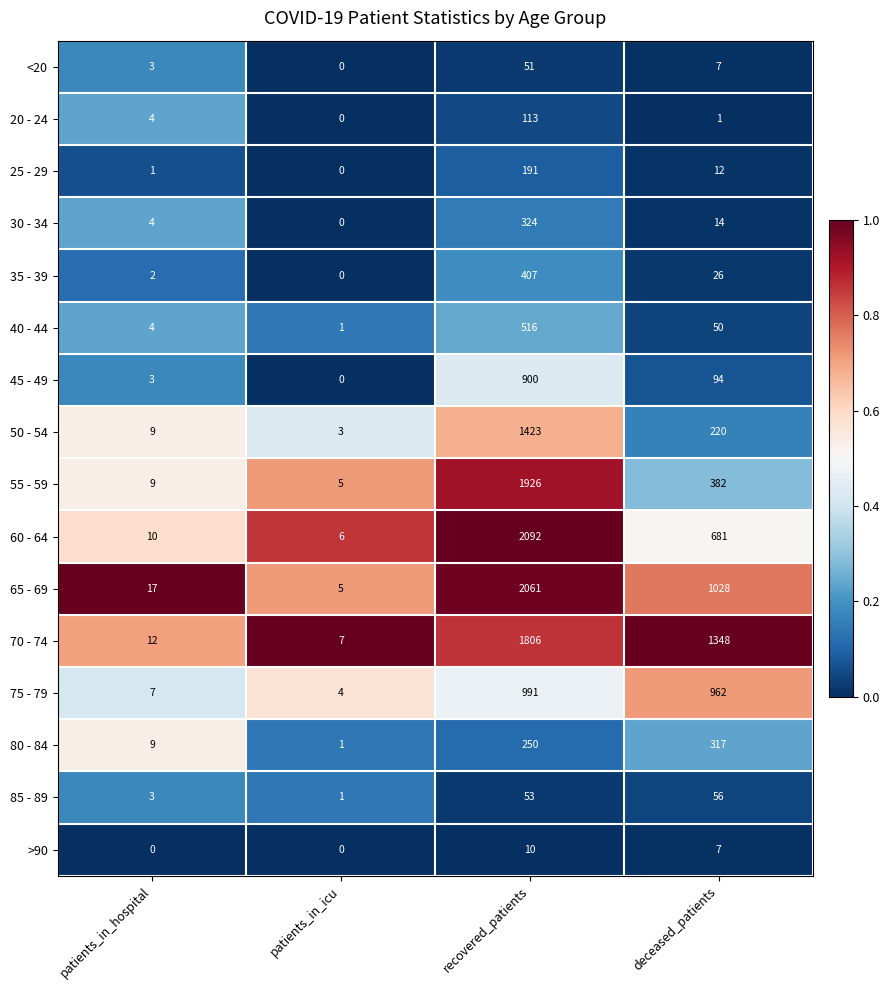

What is the difference between the highest and lowest values at patients_in_icu?

7